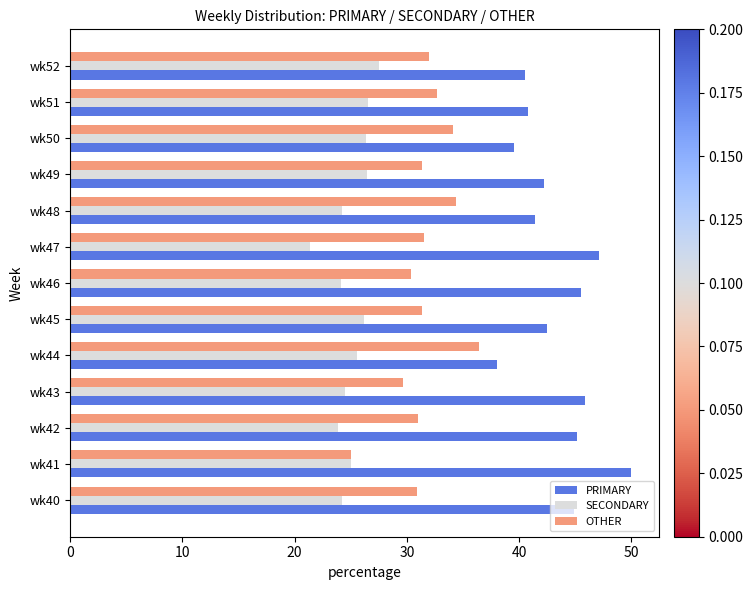

Is the value of SECONDARY at wk43 greater than the value of PRIMARY at wk42?

No